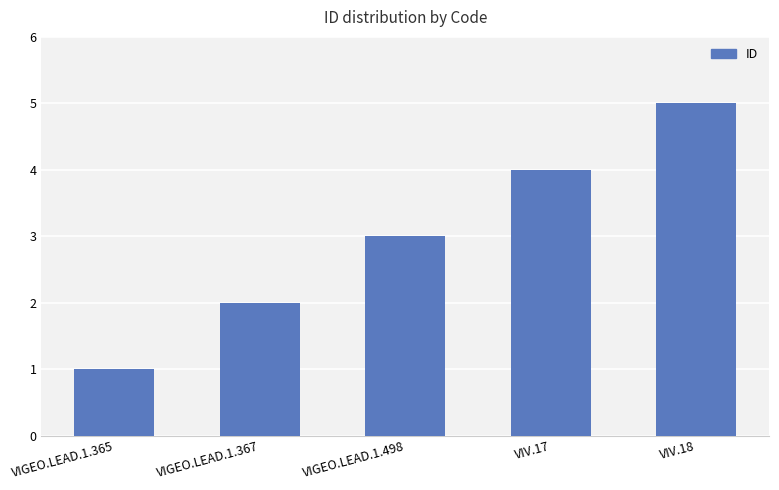

What is the difference between the maximum and minimum values?

4